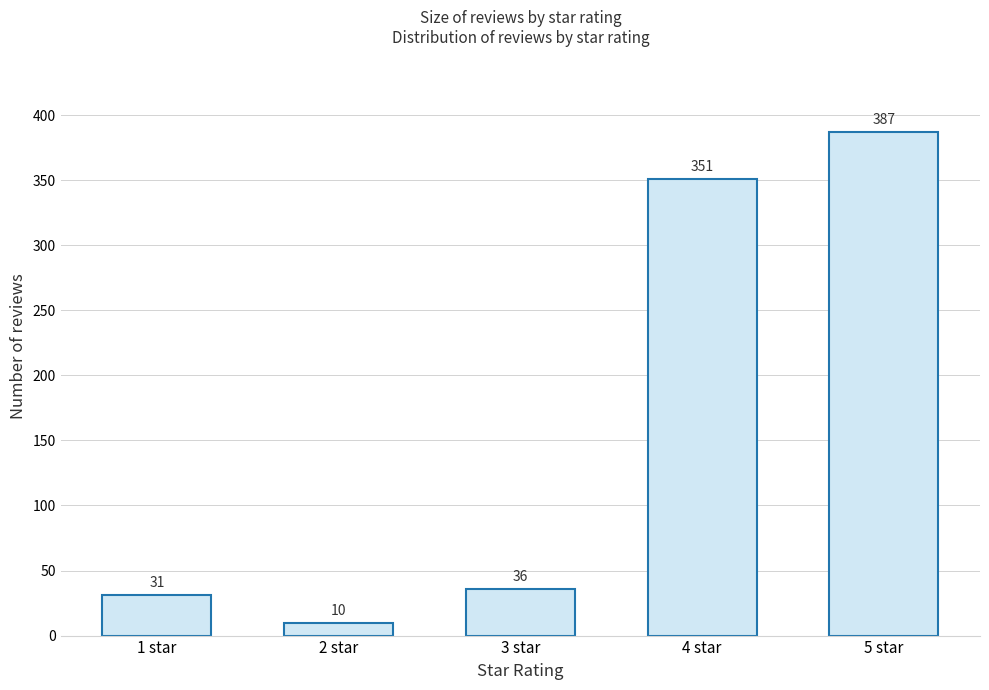

Reading left to right, what are all the values shown in this chart?

1 star=31	2 star=10	3 star=36	4 star=351	5 star=387